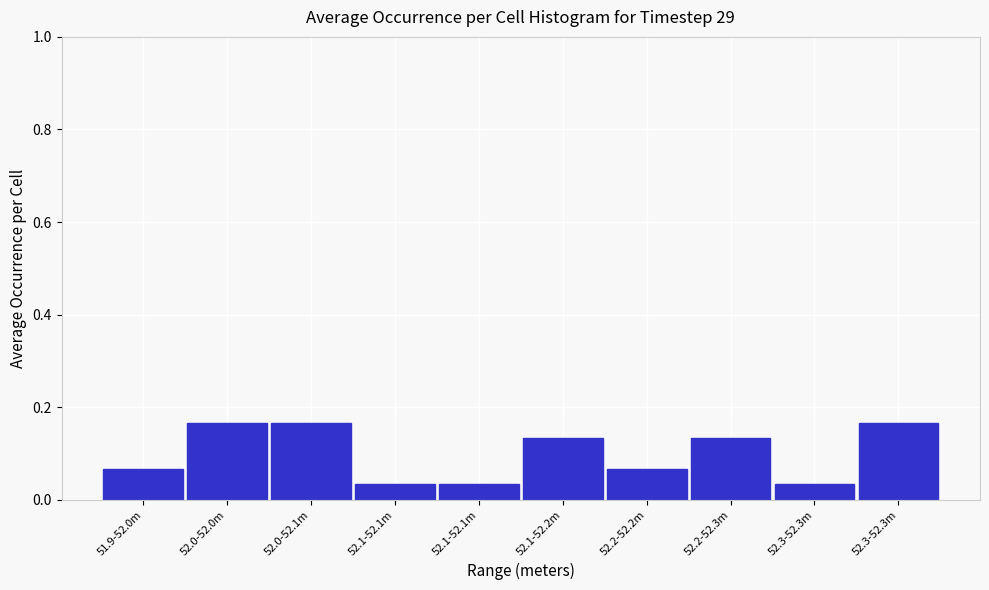

How many bars are there in total?

10